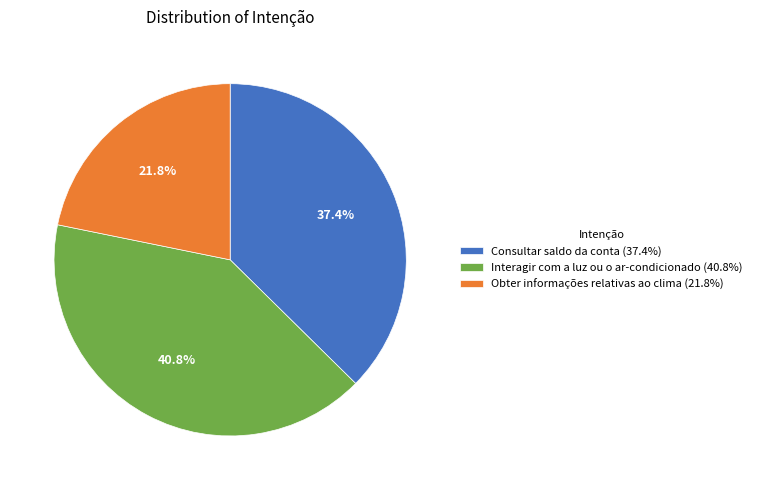

The Obter informações relativas ao clima slice represents 12% of the pie. True or false?

False